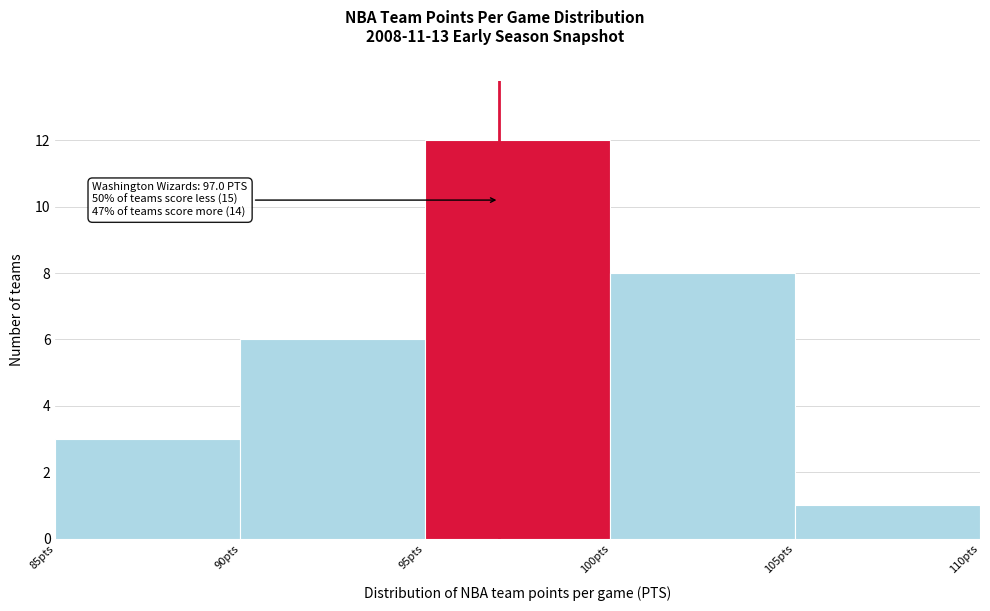

Over which range of the x-axis is the bar tallest?

95 to 100